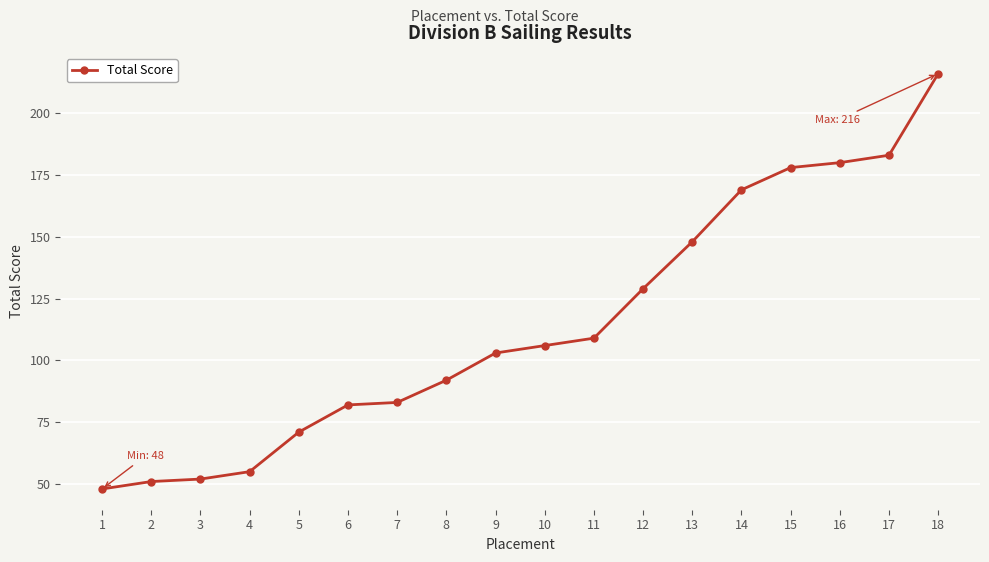

The value at 2 is 51. True or false?

True